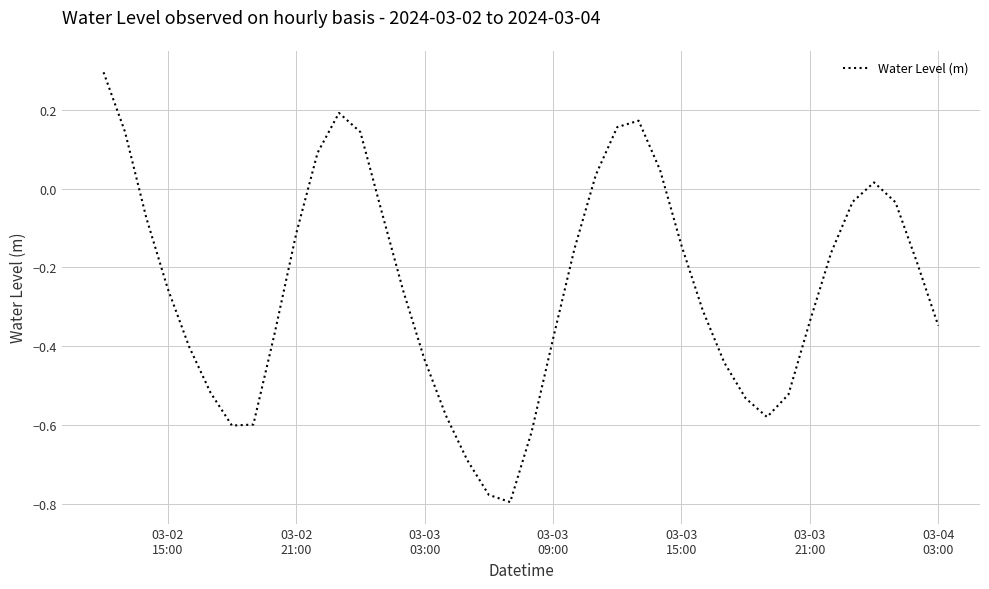

What is the greatest value displayed?

0.3